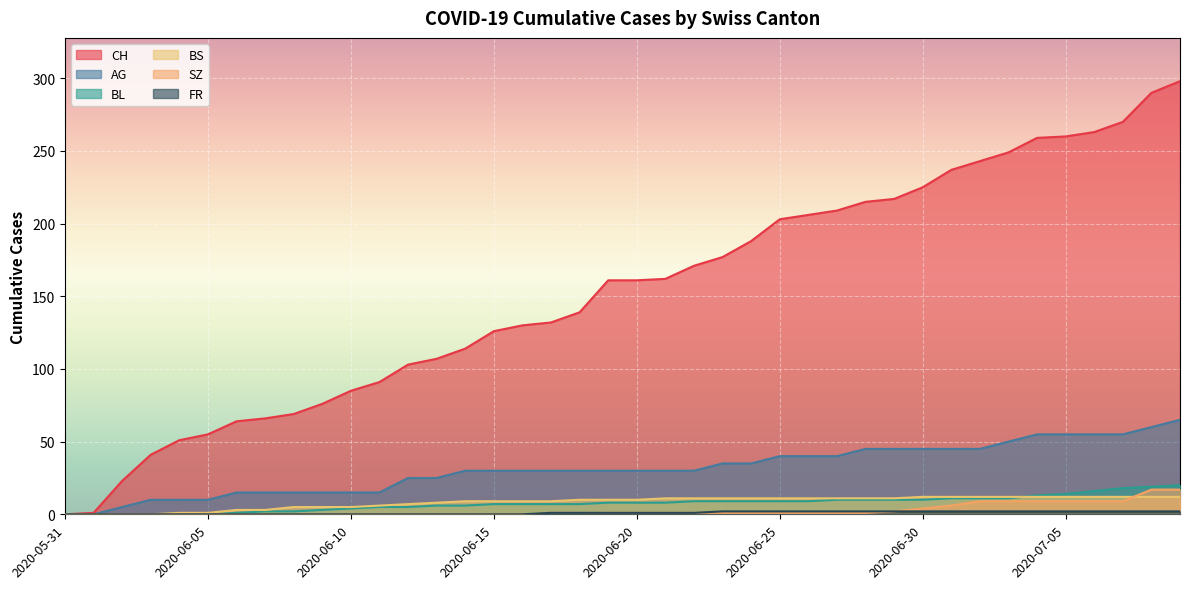

Does the chart display data point markers on the line(s)?

No